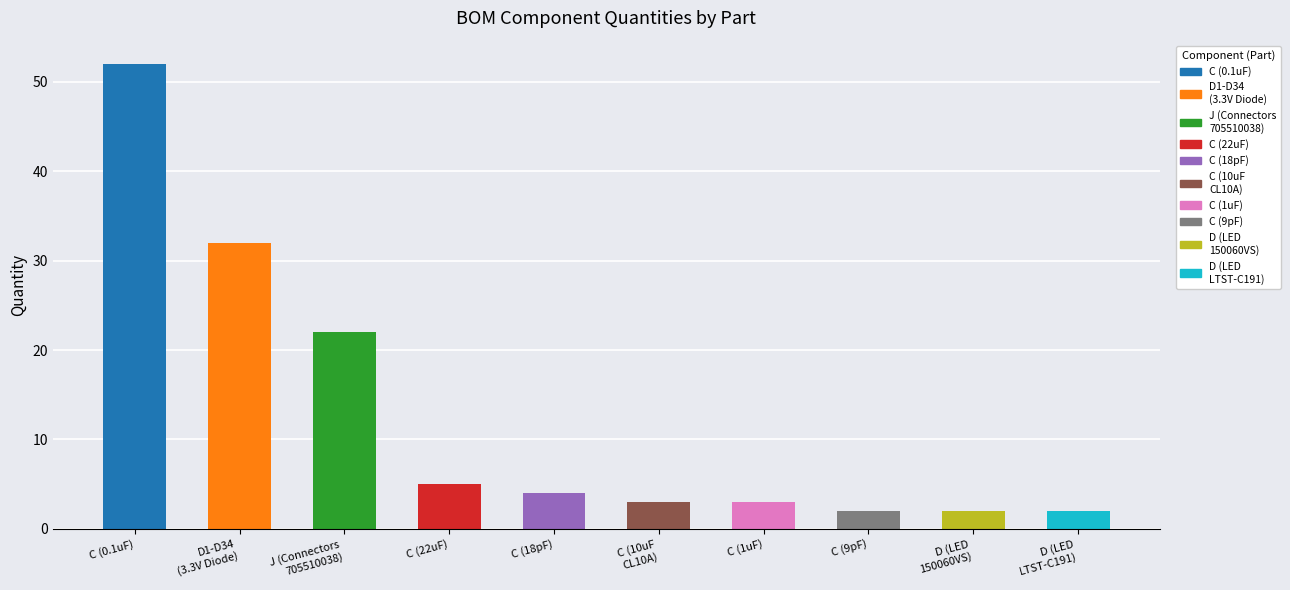

List the labels in order of value, largest first.

C (0.1uF), D1-D34
(3.3V Diode), J (Connectors
705510038), C (22uF), C (18pF), C (10uF
CL10A), C (1uF), C (9pF), D (LED
150060VS), D (LED
LTST-C191)